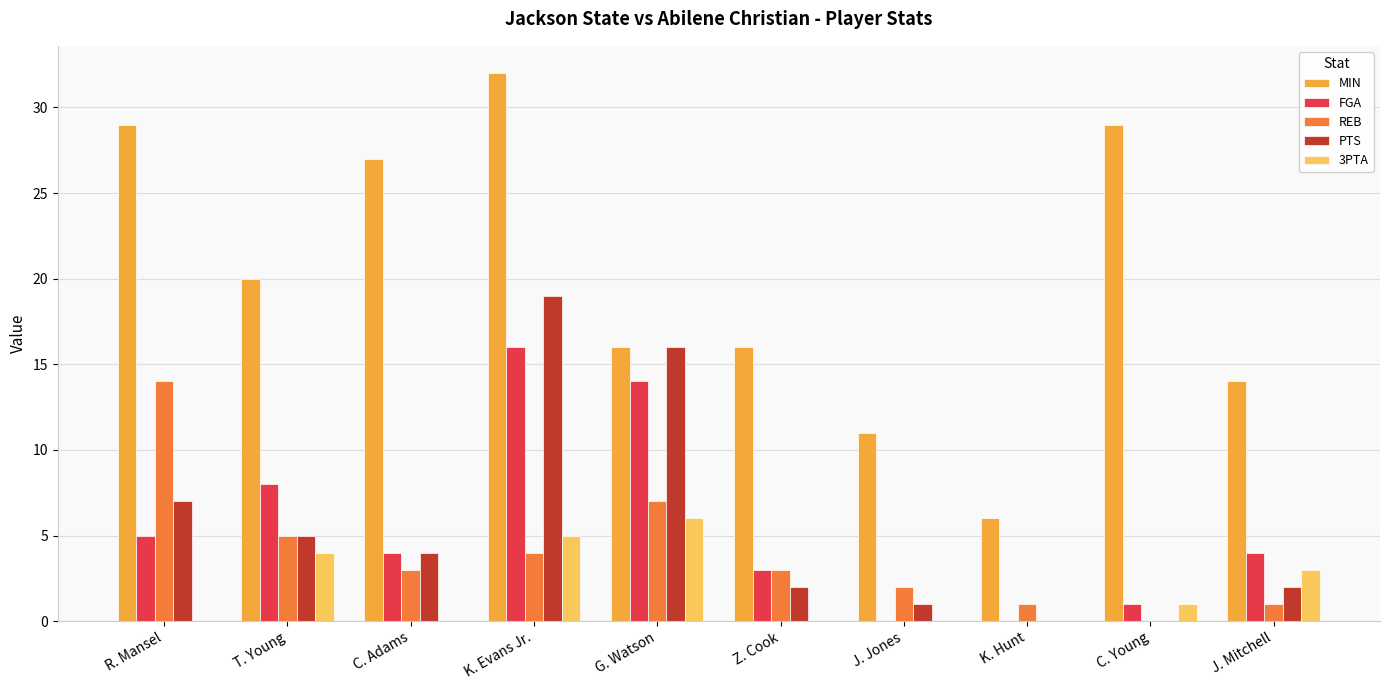

Where is PTS nearest to the value 9?

R. Mansel